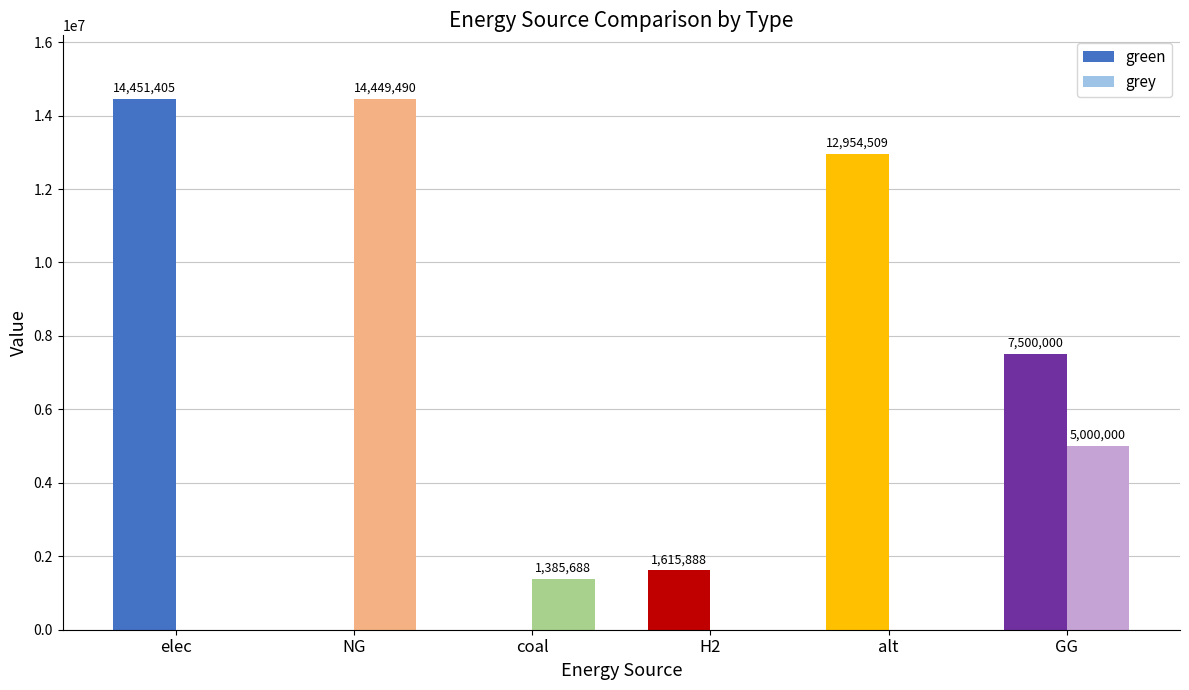

What is the sum of all grey values?

20835178.0